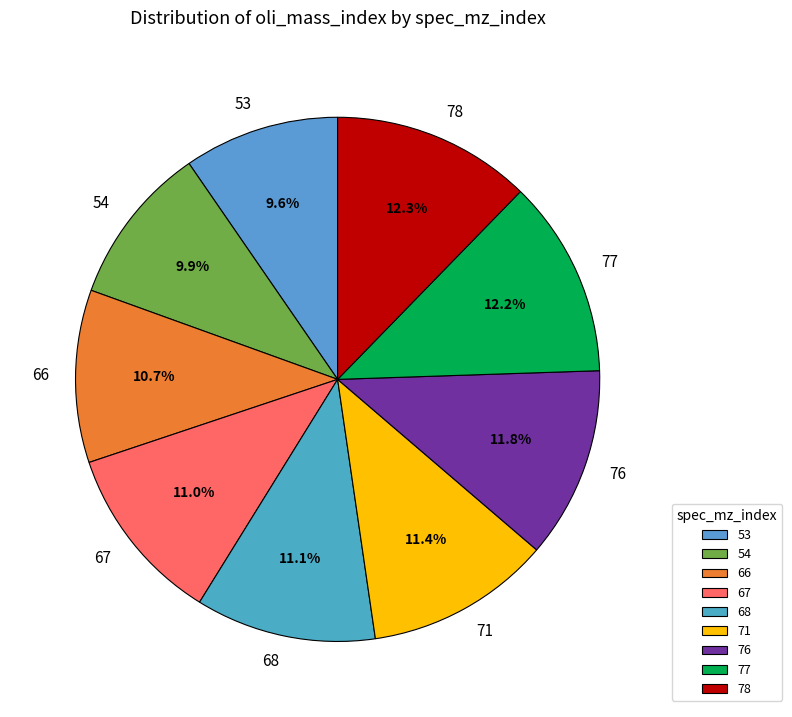

What is the ratio of the value at 71 to the value at 76?

1.0